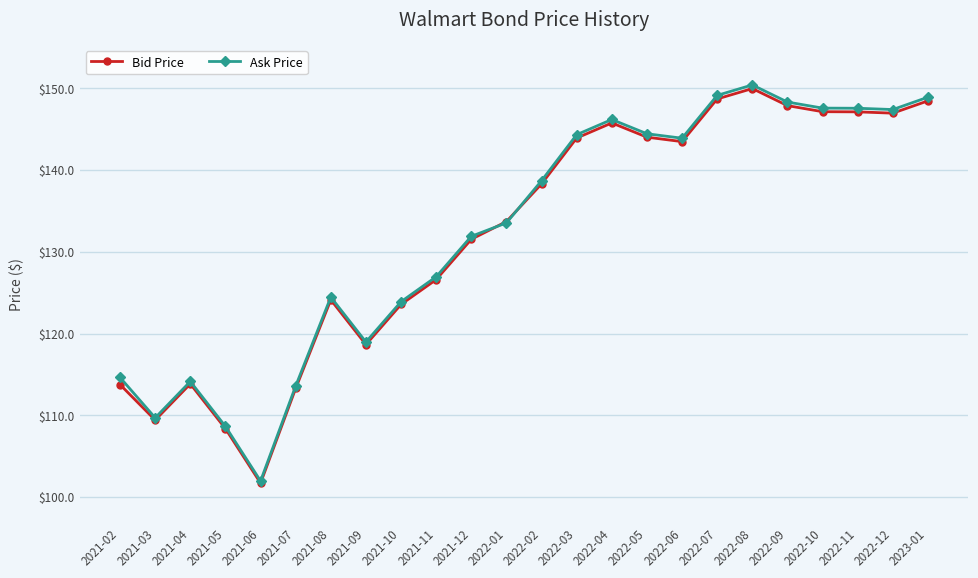

What is the label of the 9th point from the right?

2022-05